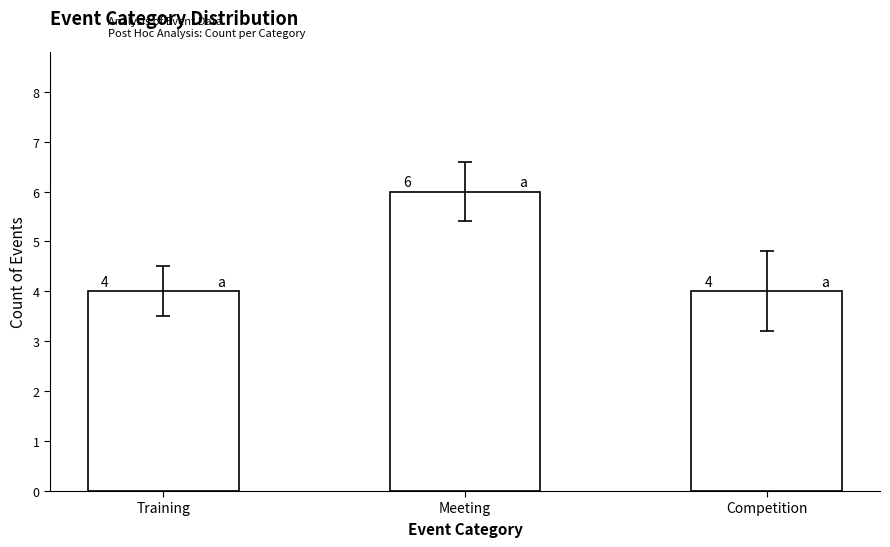

What is the change in value from Meeting to Competition?

-2